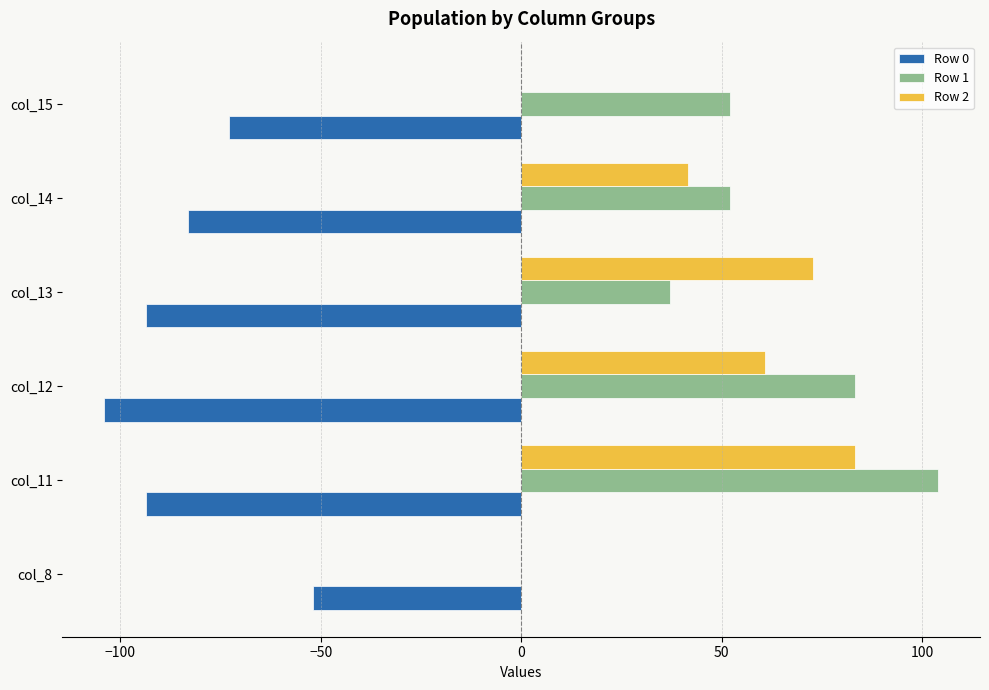

Which category has the highest value across all series?

col_11